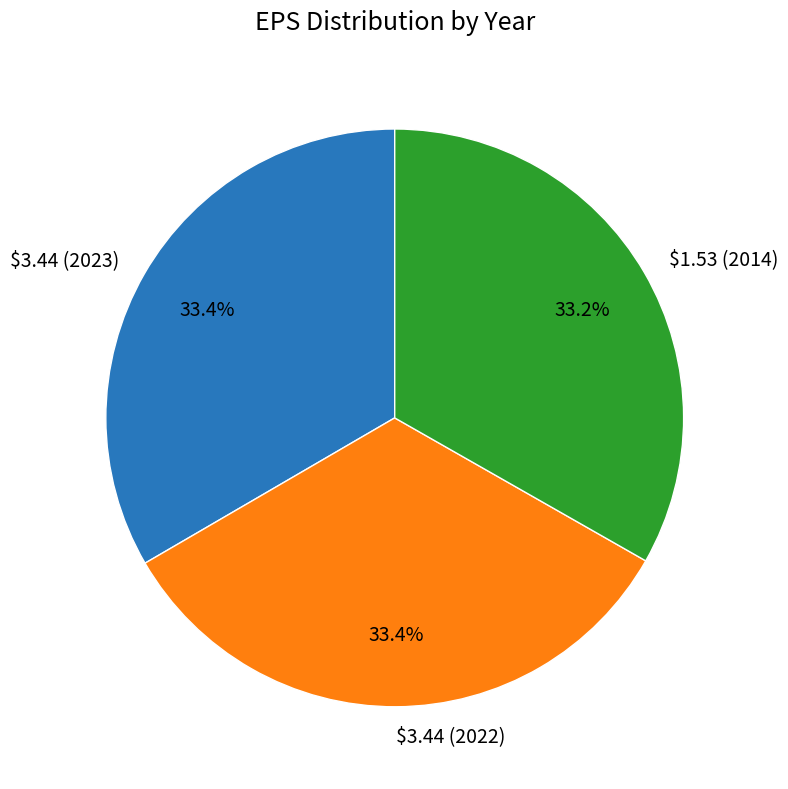

Is it true that $3.44 (2023) is 47% of the pie?

False